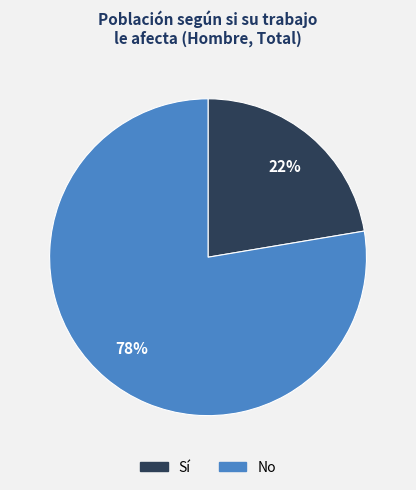

Is there any slice that represents more than half of the pie?

Yes